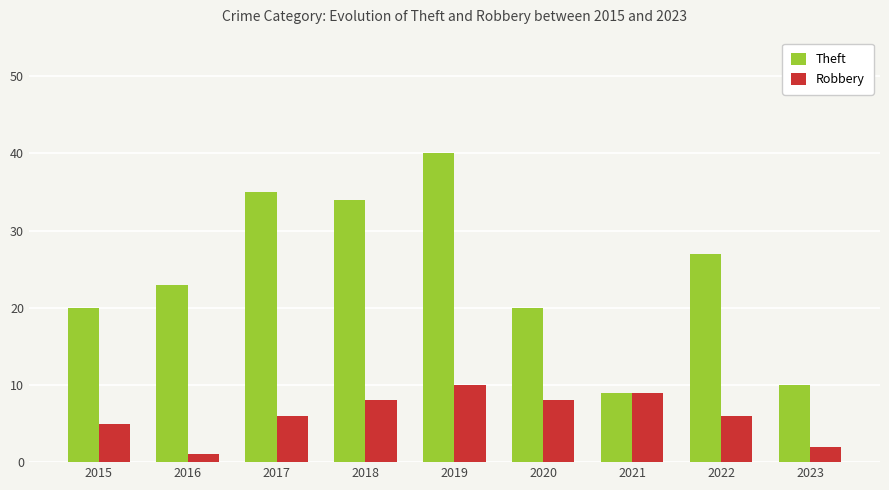

What value does the Robbery series have at 2015?

5